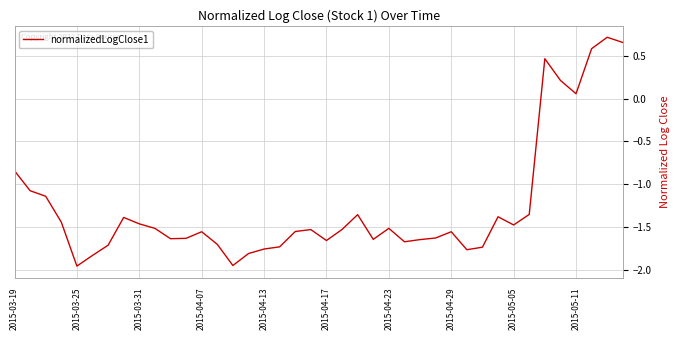

What is the value of the 33rd point from the left?

-1.5